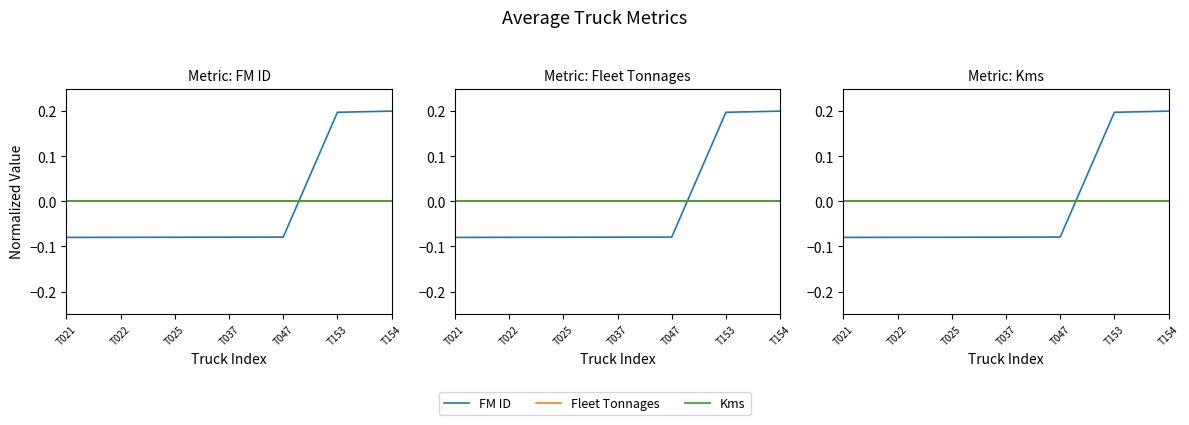

Reading left to right, extract all data points from this chart.

FM ID: T021=-0.1	T022=-0.1	T025=-0.1	T037=-0.1	T047=-0.1	T153=0.2	T154=0.2
Fleet Tonnages: T021=0.0	T022=0.0	T025=0.0	T037=0.0	T047=0.0	T153=0.0	T154=0.0
Kms: T021=0.0	T022=0.0	T025=0.0	T037=0.0	T047=0.0	T153=0.0	T154=0.0